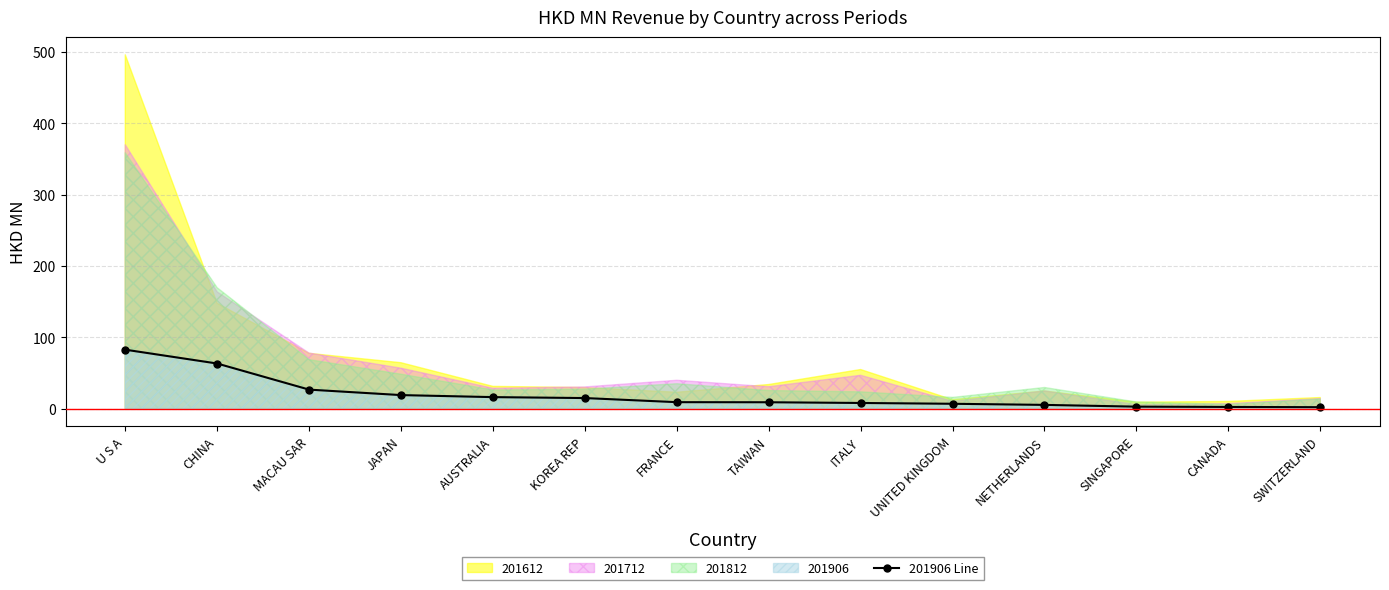

Which category has the highest value in the 201906 Line series?

U S A